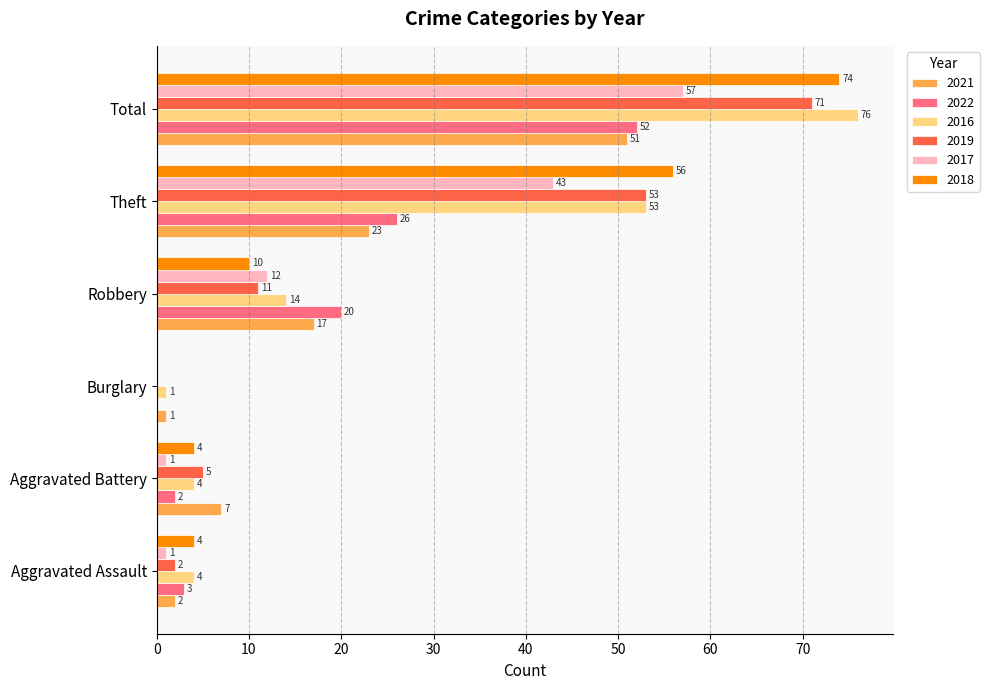

How many series are shown in this chart?

6